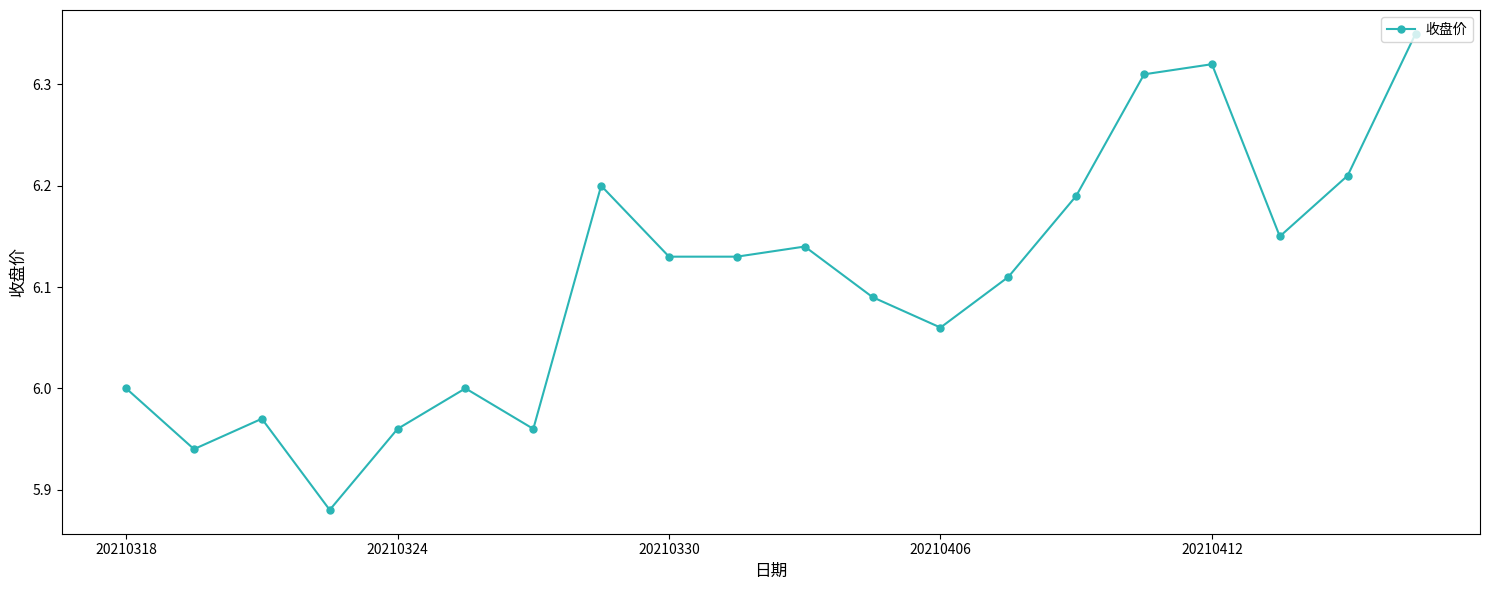

What is the sum of all values?

122.1